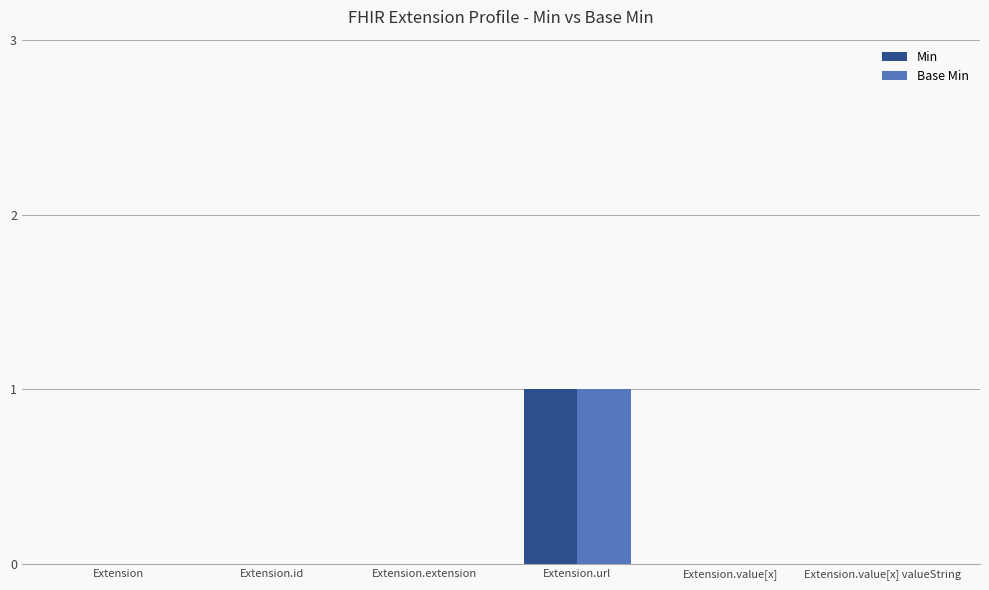

At which category does the chart reach its peak across all series?

Extension.url